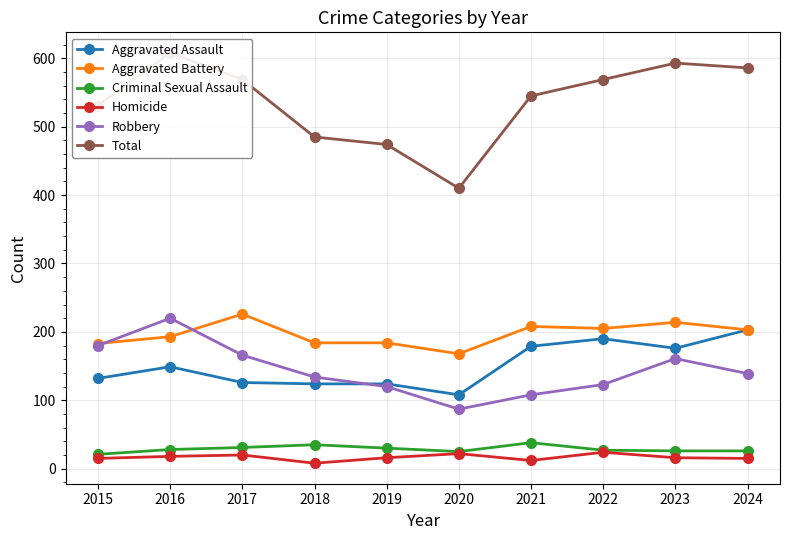

The value of Criminal Sexual Assault at 2021 is 55. True or false?

False